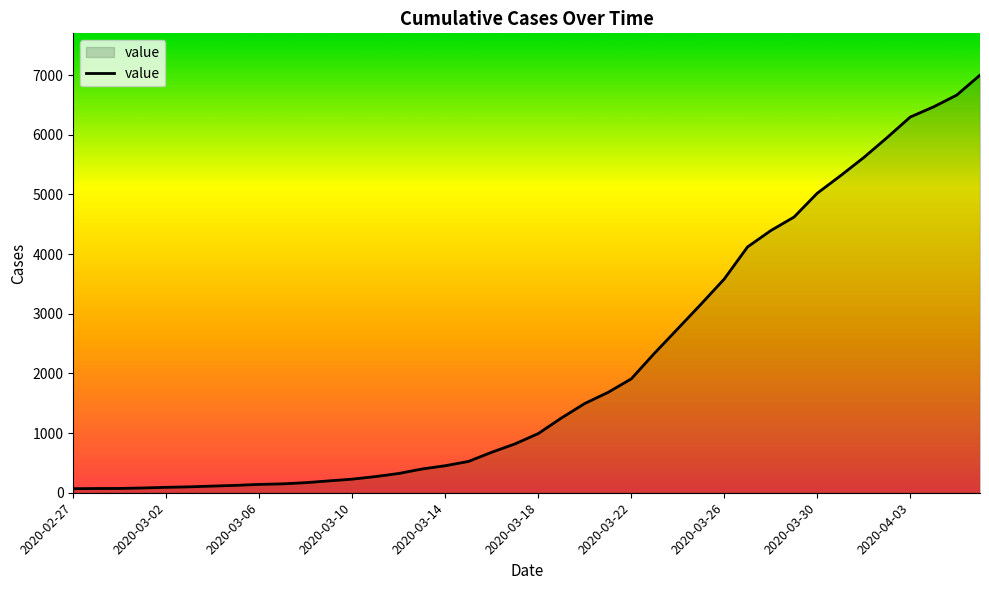

What is the difference between the maximum and minimum values?

6933